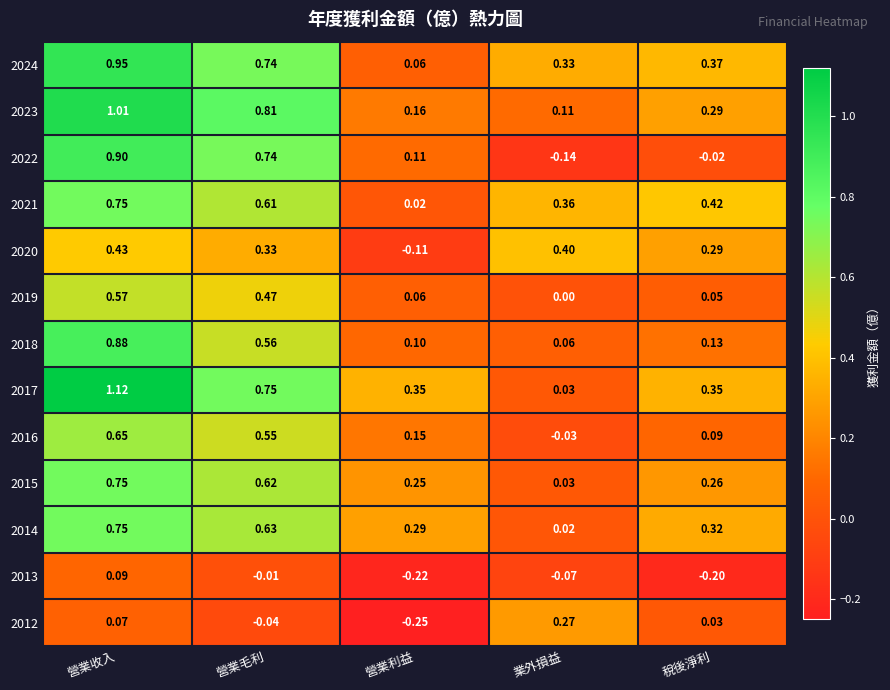

Where is 2014 nearest to the value 0?

業外損益